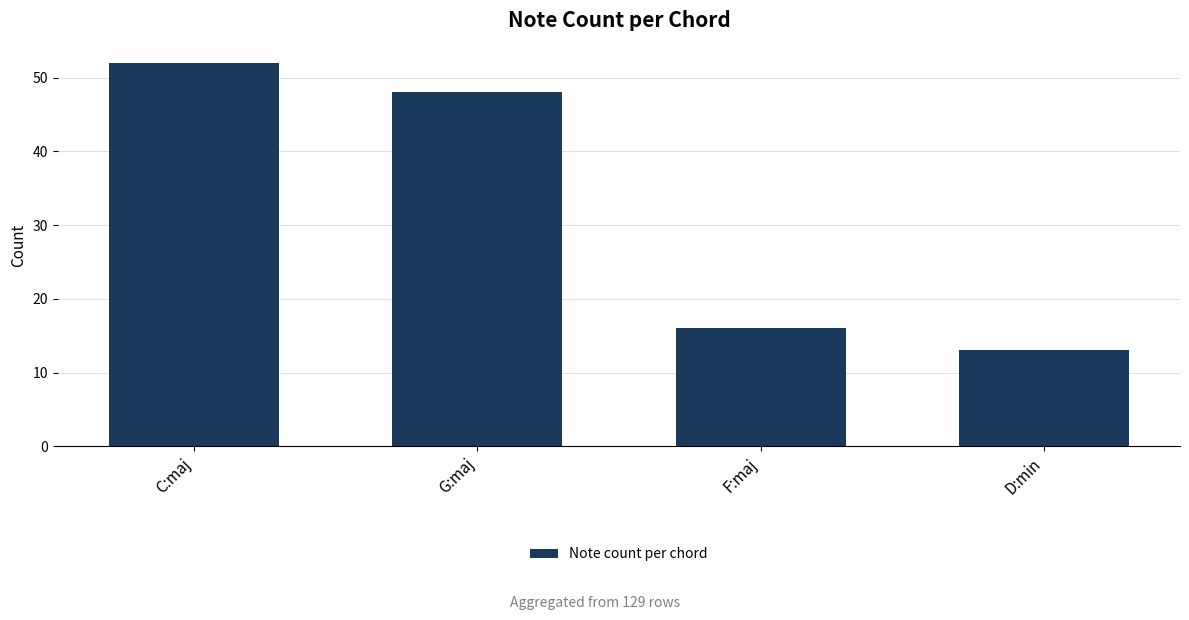

The chart shows a value of 80 at C:maj. True or false?

False